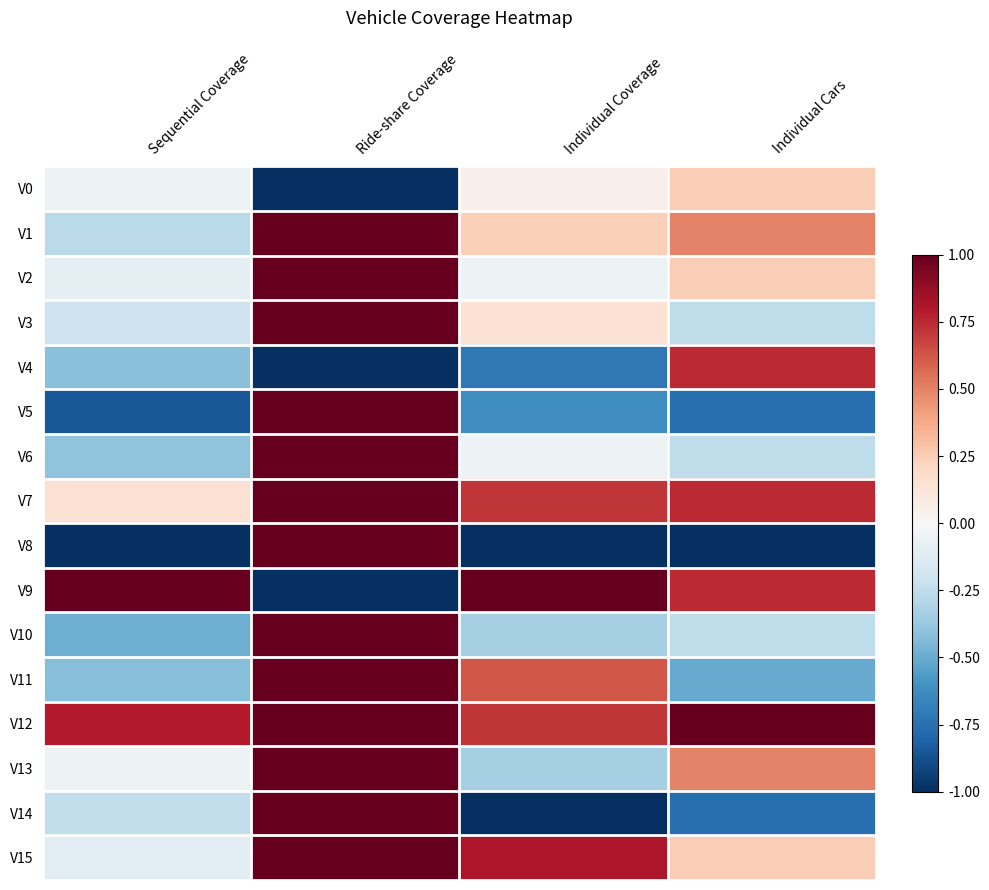

What is the difference between the highest and lowest values at Ride-share Coverage?

2.0